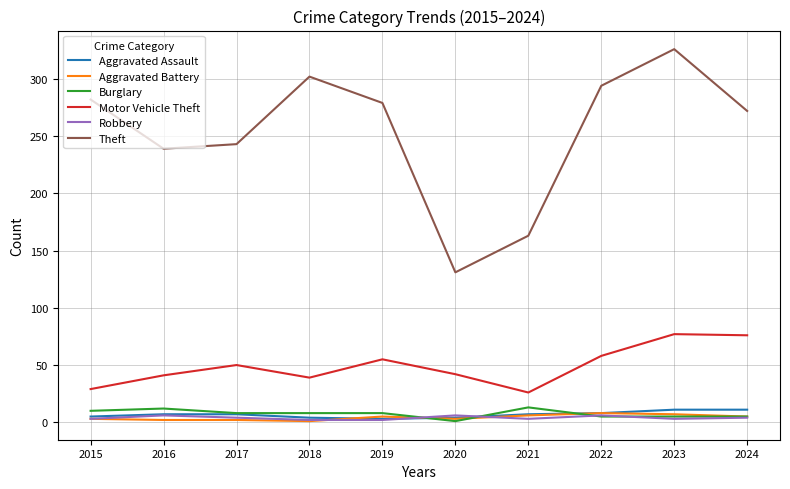

At which category is the sum across all series the highest?

2023